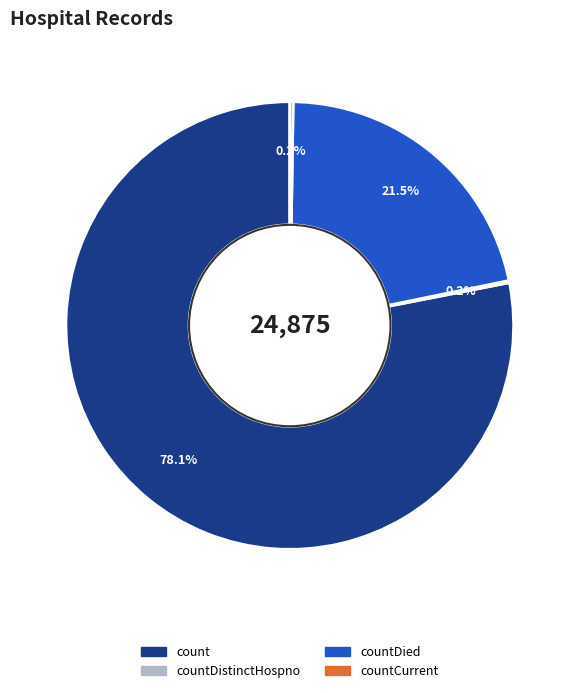

Is there a majority slice in this chart?

Yes